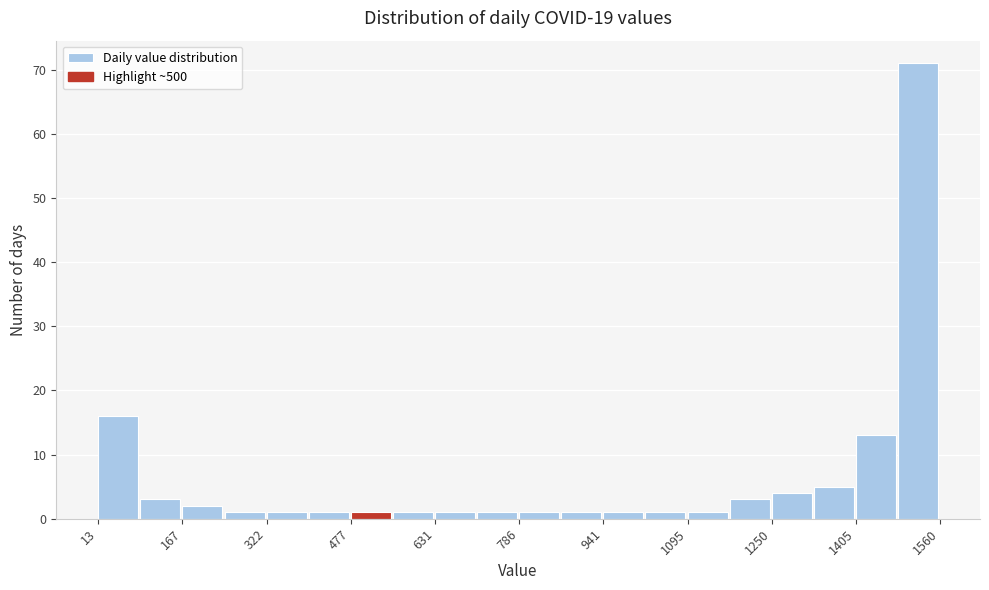

Around what value on the x-axis is the tallest bar? Give the approximate position of its centre, as read against the axis.

1520